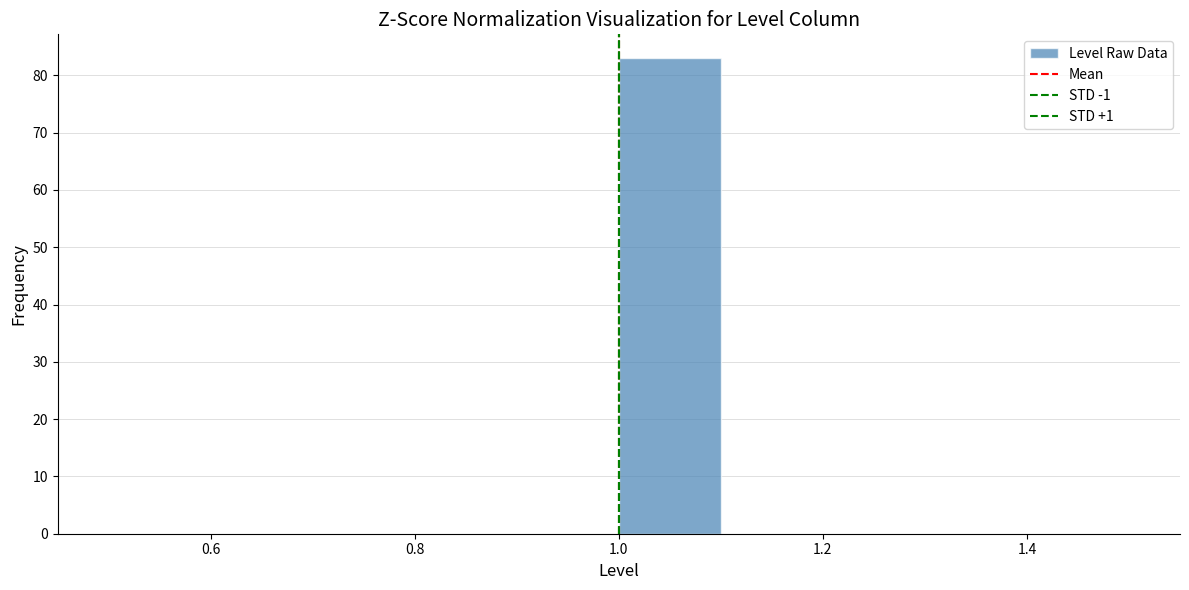

What is the height of the bar covering 1.0 to 1.1 on the x-axis? The values are not printed on the chart, so give them approximately, as read against the axis.

83